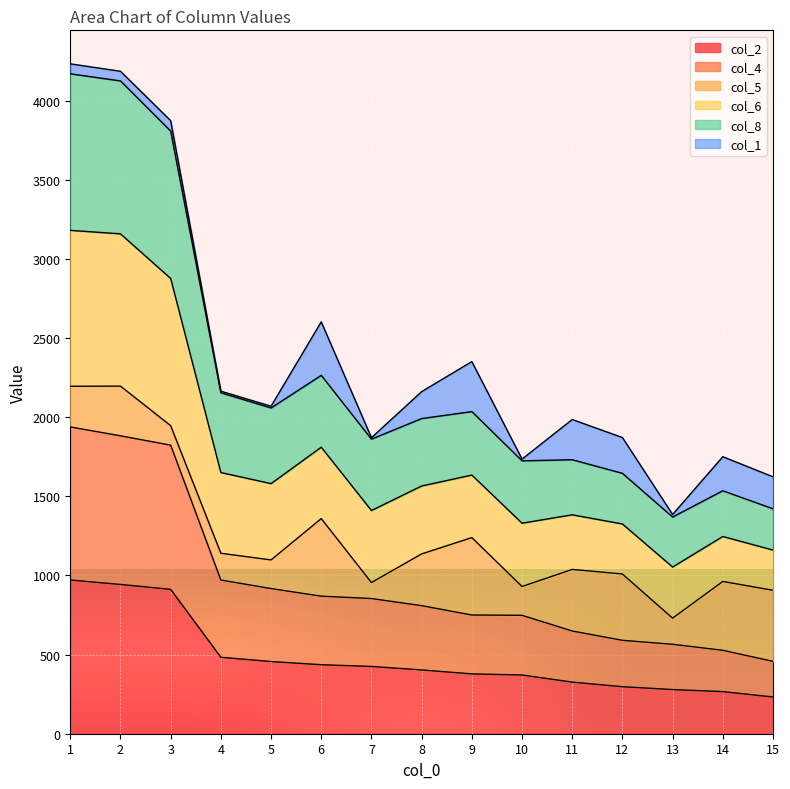

Does the chart display data point markers on the line(s)?

No